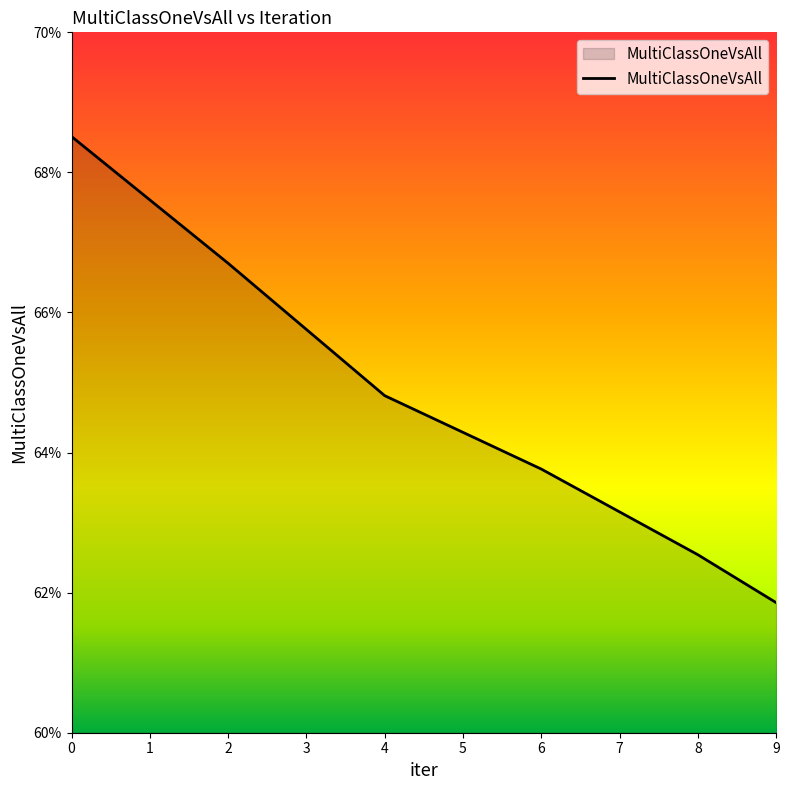

What is the maximum value shown in the chart?

0.7